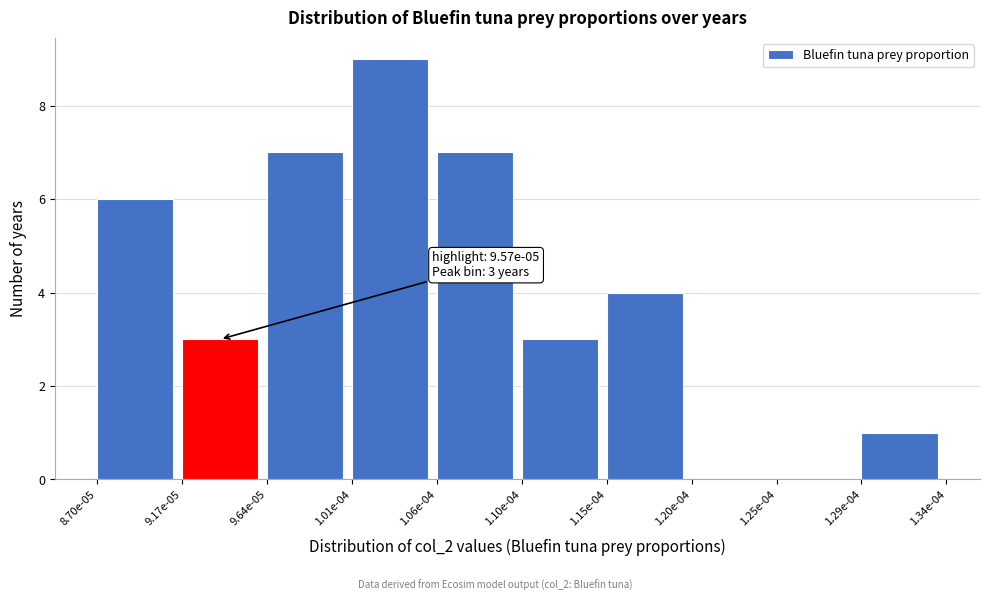

Reading left to right, extract all data points from this chart.

8.70e-05=6	9.17e-05=3	9.64e-05=7	1.01e-04=9	1.06e-04=7	1.10e-04=3	1.15e-04=4	1.20e-04=0	1.25e-04=0	1.29e-04=1